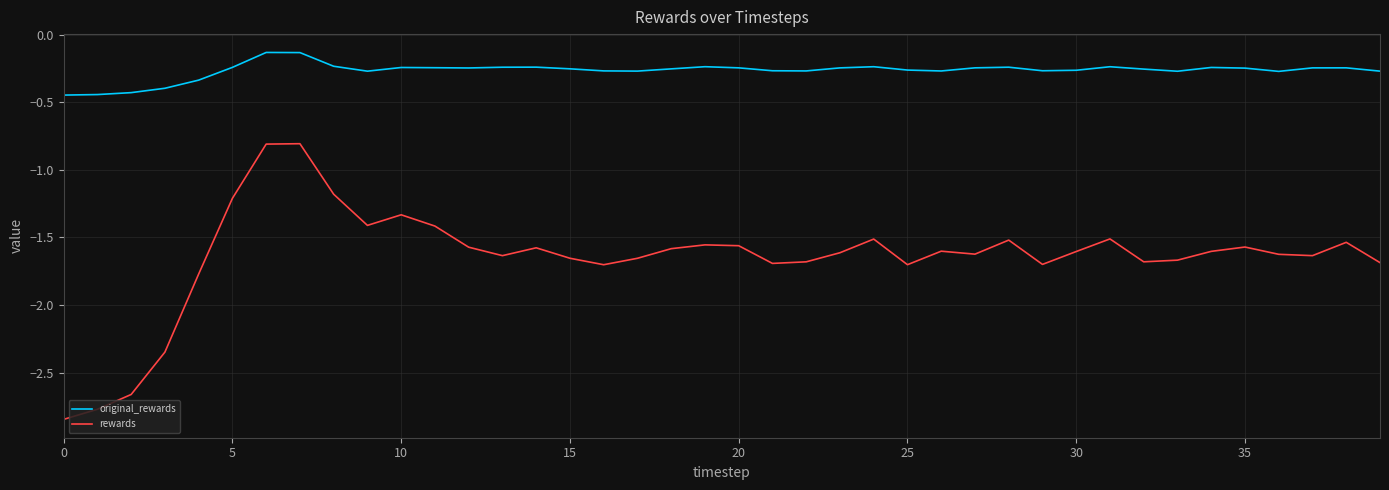

Which series has the widest spread of values?

rewards